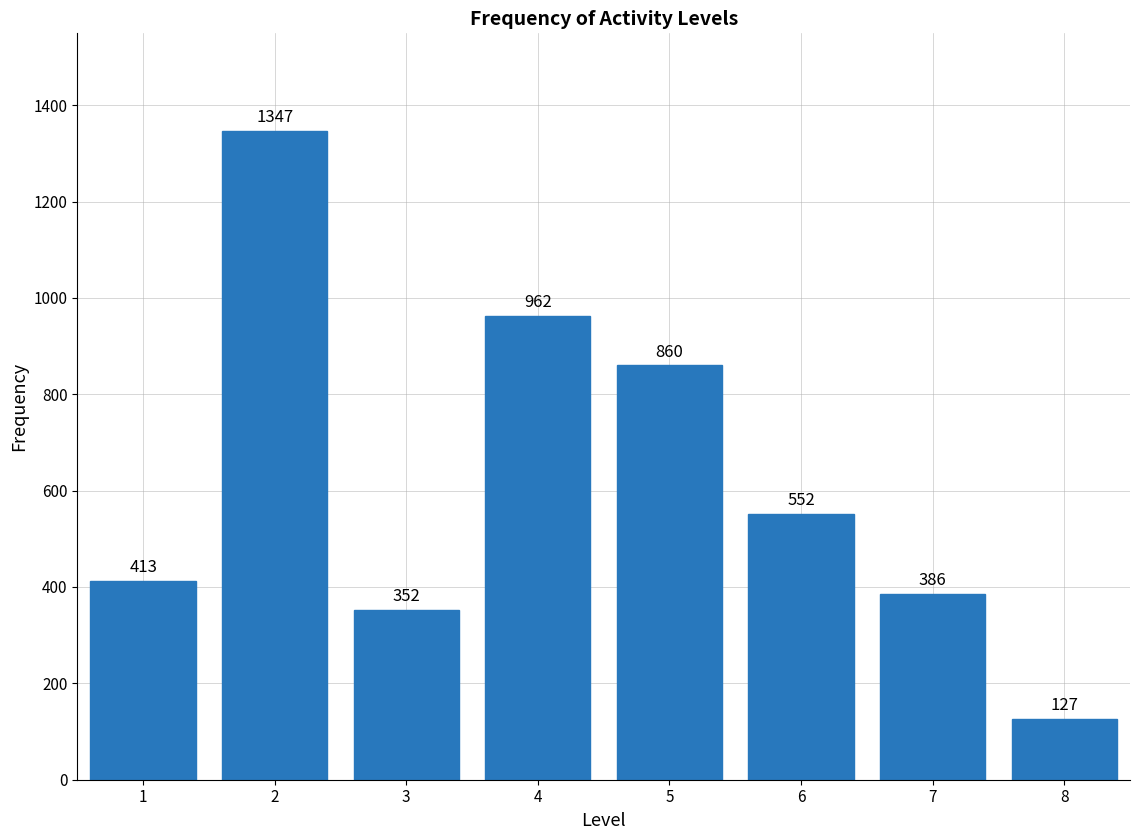

Reading left to right, extract all data points from this chart.

413	1347	352	962	860	552	386	127